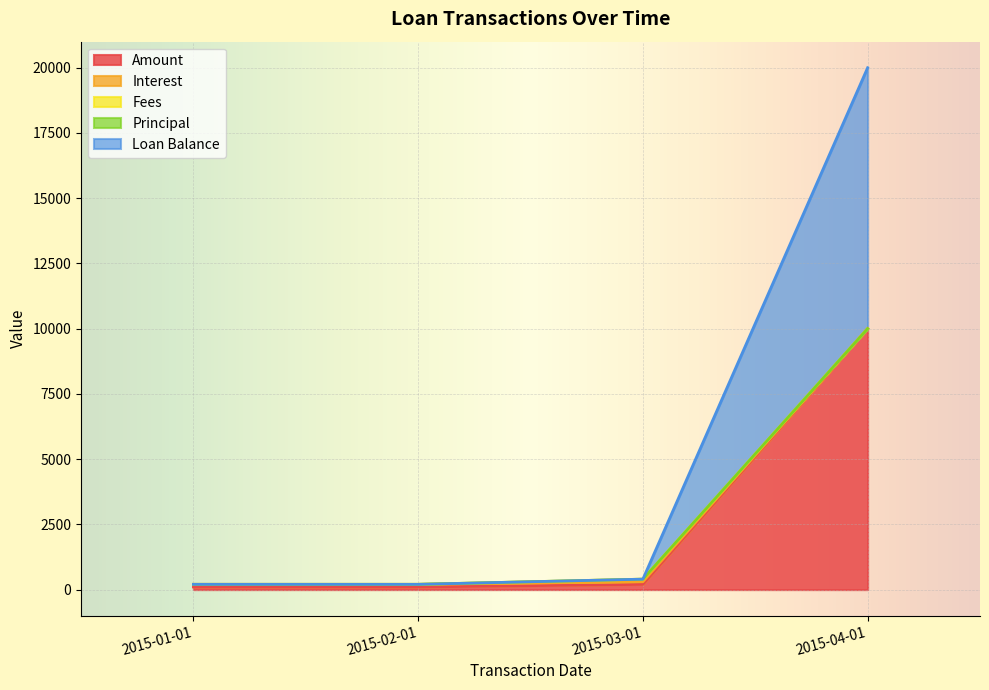

True or false: Interest and Amount cross at least once.

False